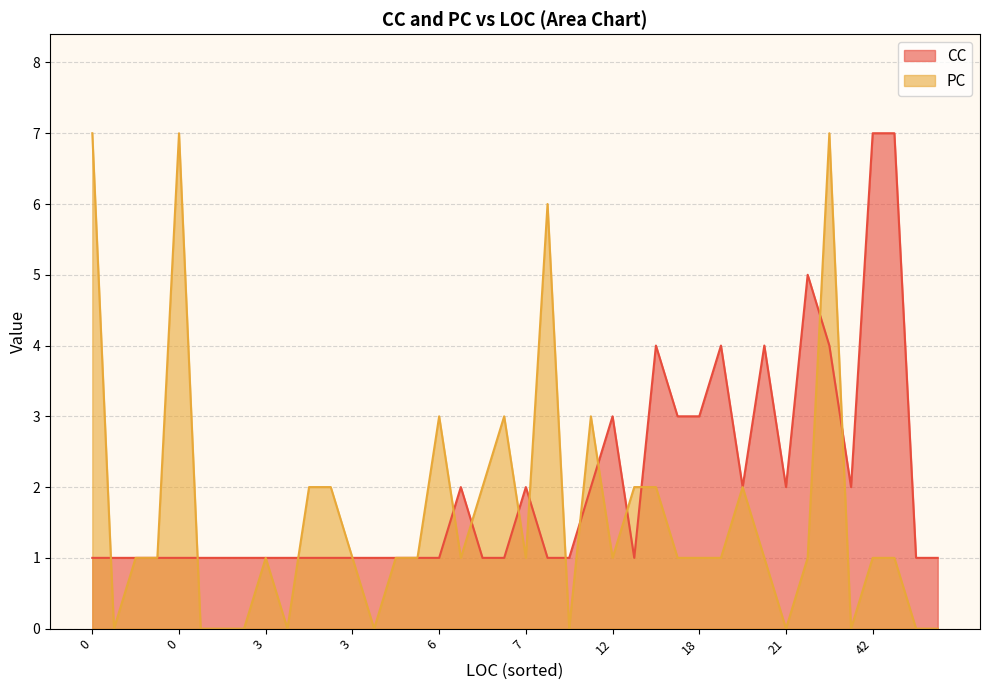

What are all the series names shown in the legend?

CC, PC